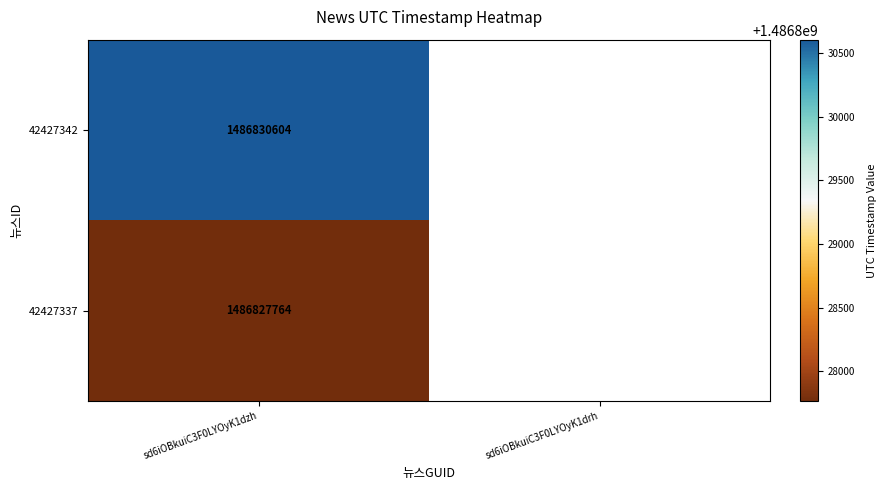

What is the spread (max minus min) of values at sd6iOBkuiC3F0LYOyK1dzh?

2840